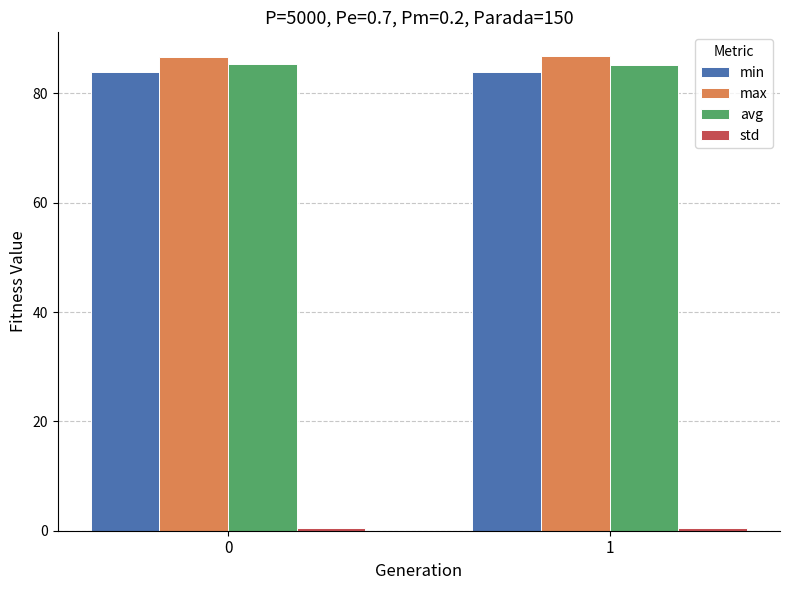

Read the avg value at 1.

85.1